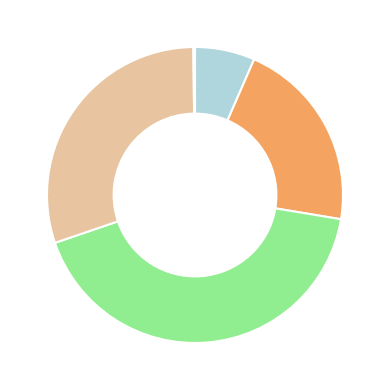

Is there any slice that represents more than half of the pie?

No